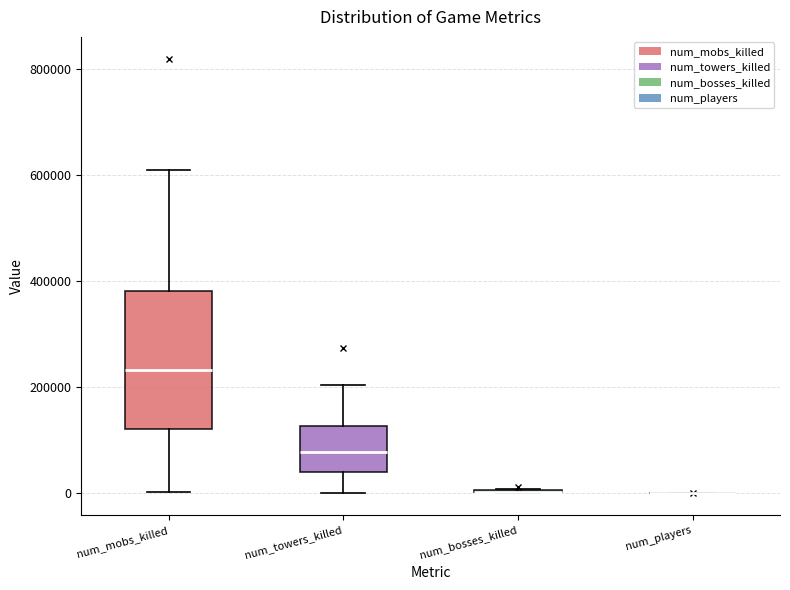

Reading left to right, transcribe this box plot: for each box, give where its median line is, the range the box spans, and where its two whiskers end, as read against the y-axis. The values are not printed on the chart, so give them approximately, as read against the axis.

num_mobs_killed: median 240000, box 120000 to 380000, whiskers 0 to 620000
num_towers_killed: median 80000, box 40000 to 120000, whiskers 0 to 200000
num_bosses_killed: box collapsed to a line at 0, whiskers 0 to 0
num_players: box collapsed to a line at 0, whiskers 0 to 0